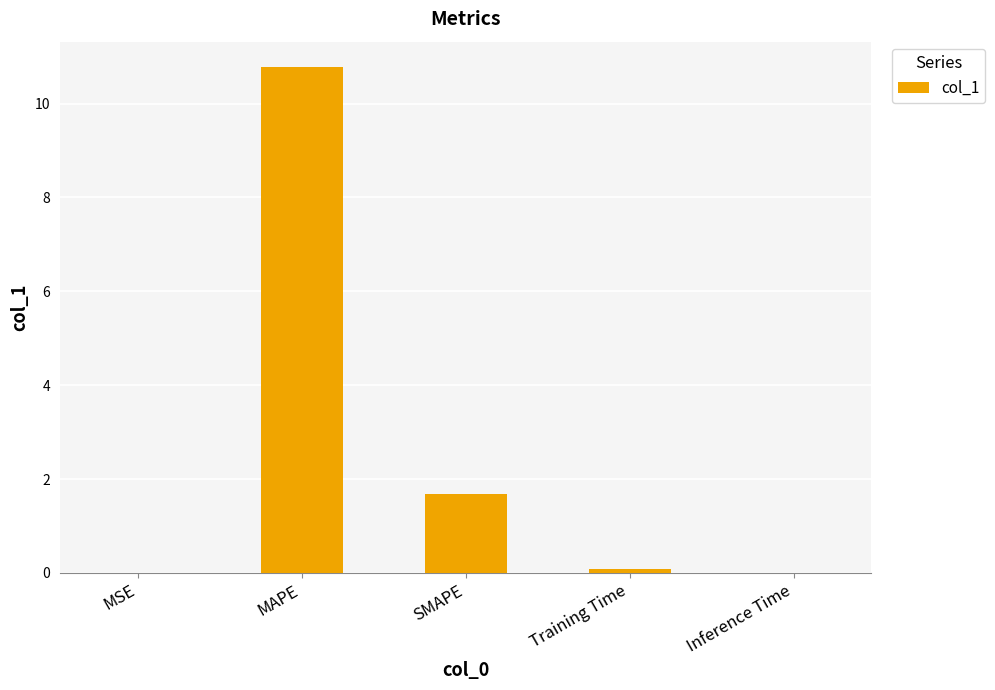

The value at MAPE is 14.7. True or false?

False